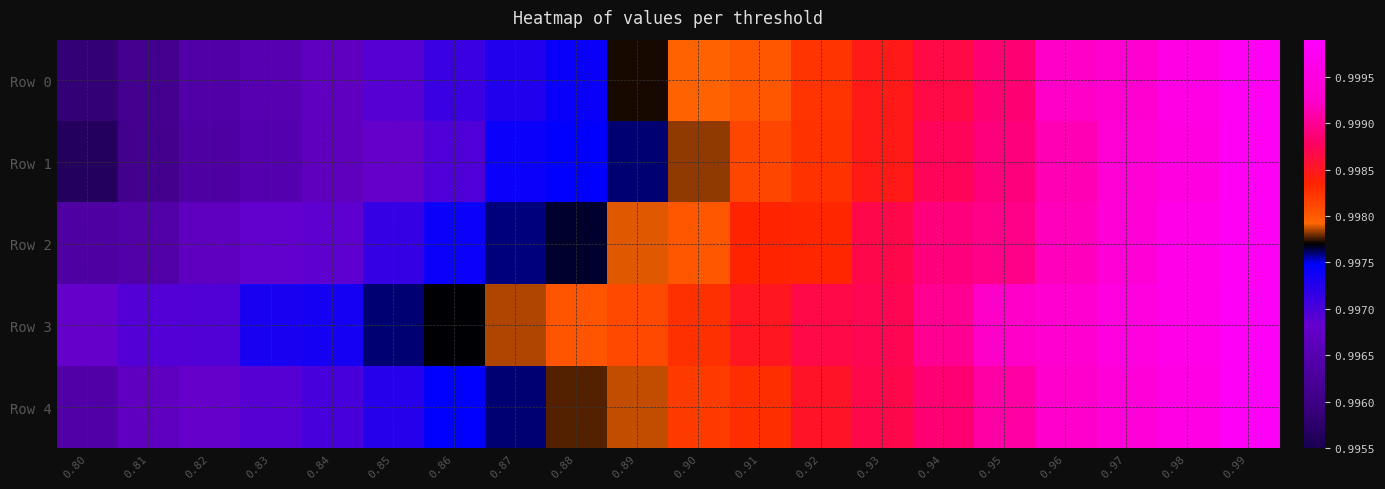

How many series are shown in this chart?

5